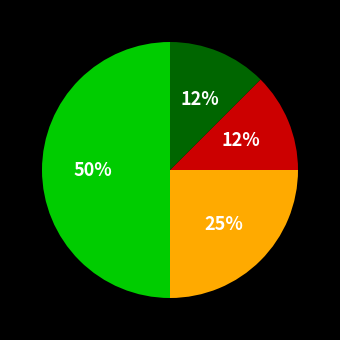

To the nearest percent, what is the average slice percentage?

25%